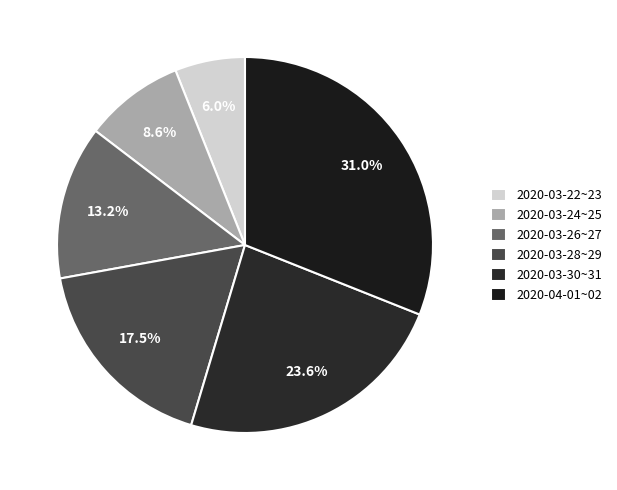

Does any single category account for the majority?

No